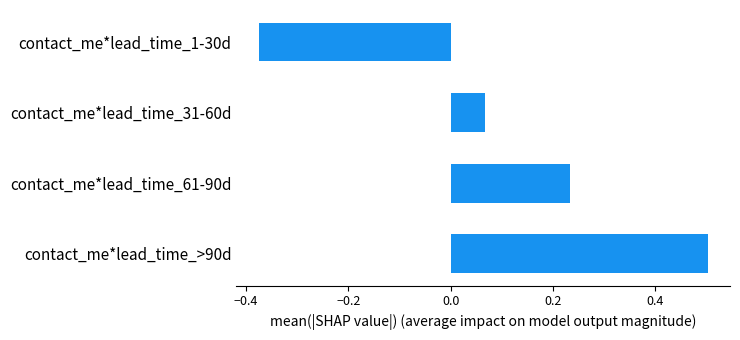

What is the change in value from contact_me*lead_time_61-90d to contact_me*lead_time_1-30d?

-0.6